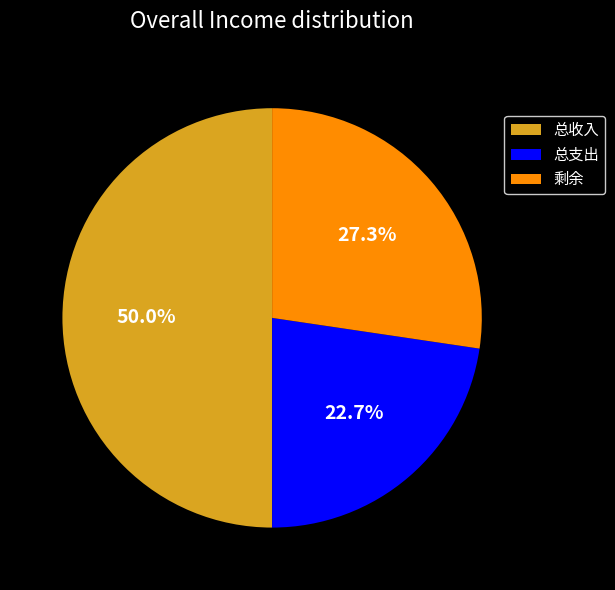

Rank the categories by value from lowest to highest.

总支出, 剩余, 总收入